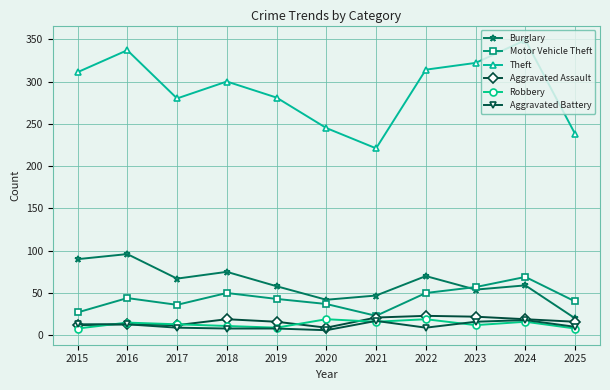

What is the greatest value displayed?

349